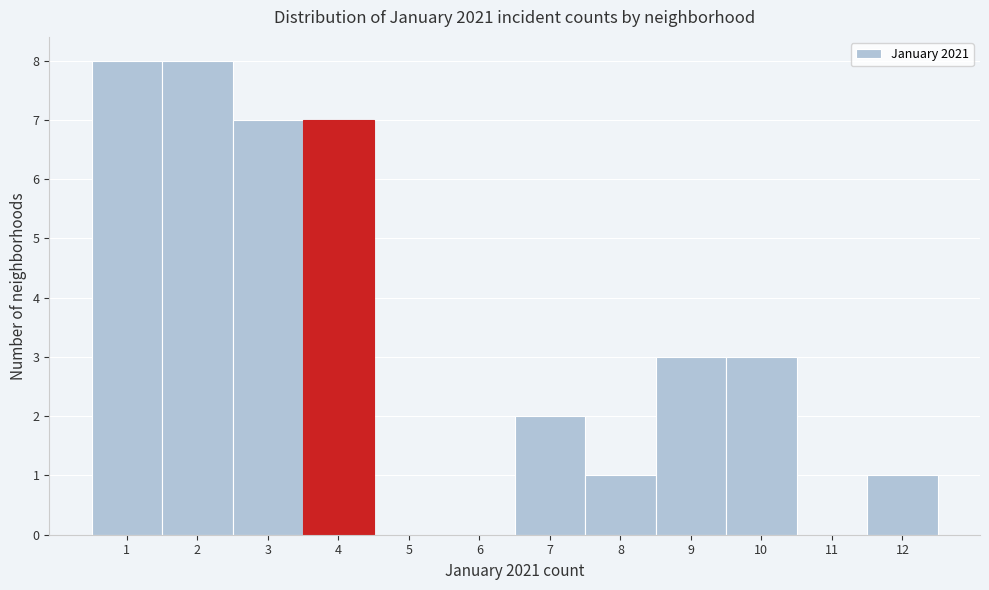

Reading left to right, list every bar in this chart as the range it spans on the x-axis followed by its height. The values are not printed on the chart, so give them approximately, as read against the axis.

0.5 to 1.5: 8
1.5 to 2.5: 8
2.5 to 3.5: 7
3.5 to 4.5: 7
4.5 to 5.5: 0
5.5 to 6.5: 0
6.5 to 7.5: 2
7.5 to 8.5: 1
8.5 to 9.5: 3
9.5 to 10.5: 3
10.5 to 11.5: 0
11.5 to 12.5: 1